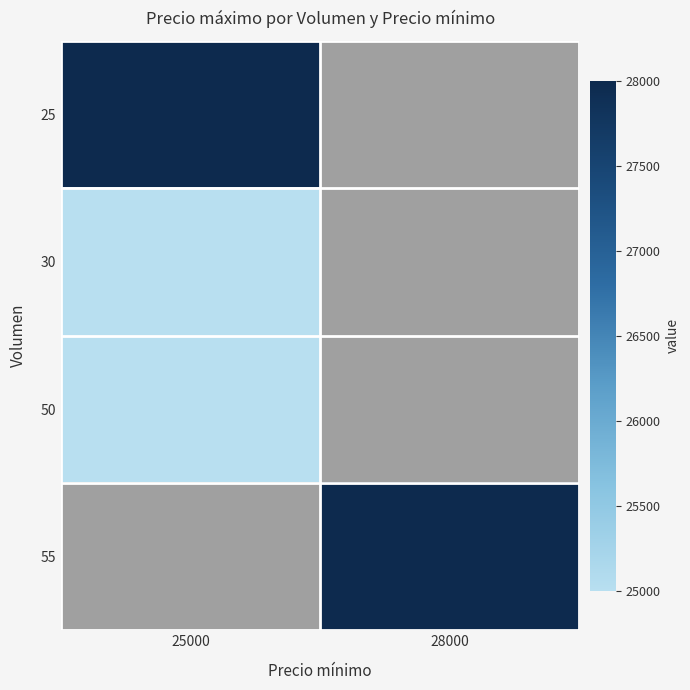

List the series in order of their peak value, highest first.

25, 30, 50, 55